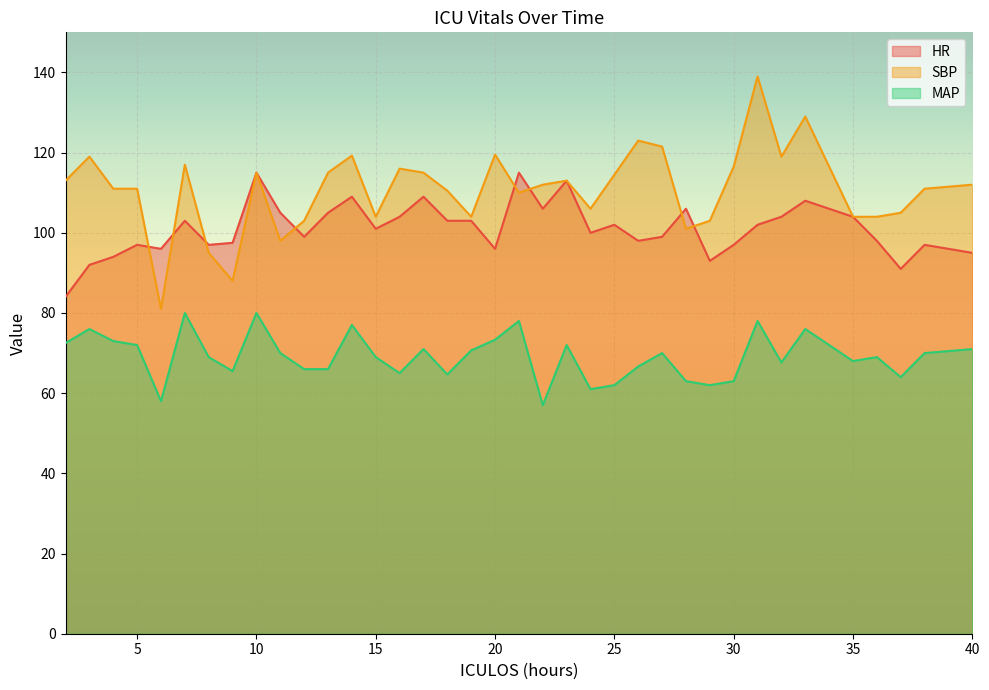

True or false: HR has a value of 31.8 at 8.

False